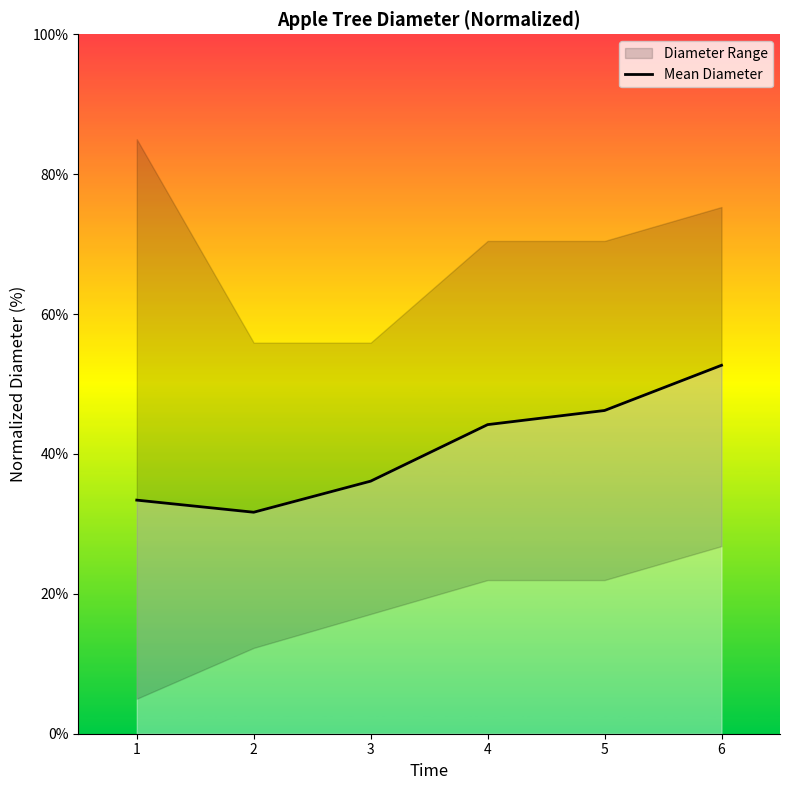

Reading left to right, what are all the values shown in this chart?

33.4	31.7	36.1	44.2	46.2	52.7